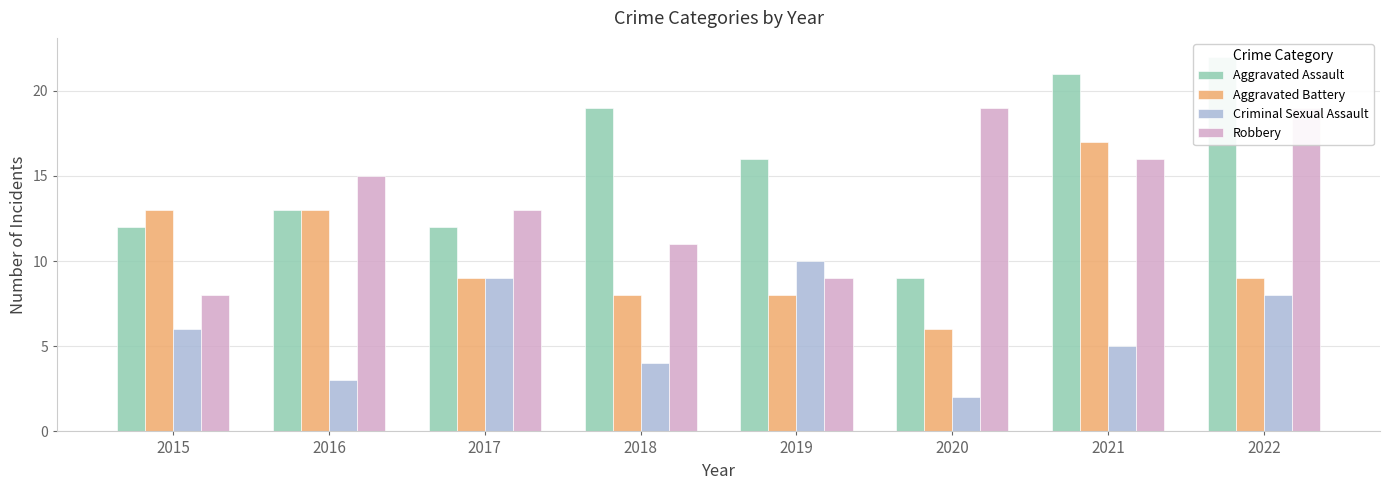

What are all the series names shown in the legend?

Aggravated Assault, Aggravated Battery, Criminal Sexual Assault, Robbery